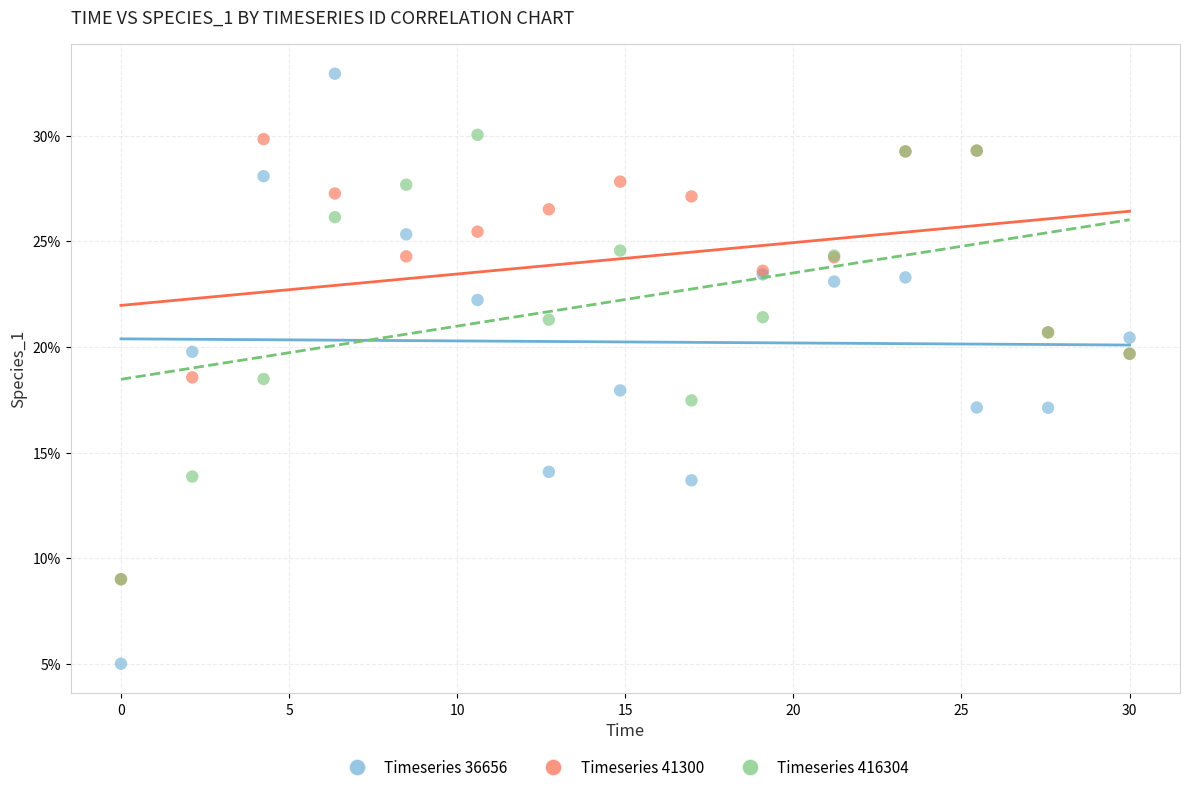

Which series has the largest Y range (max minus min)?

Timeseries 36656